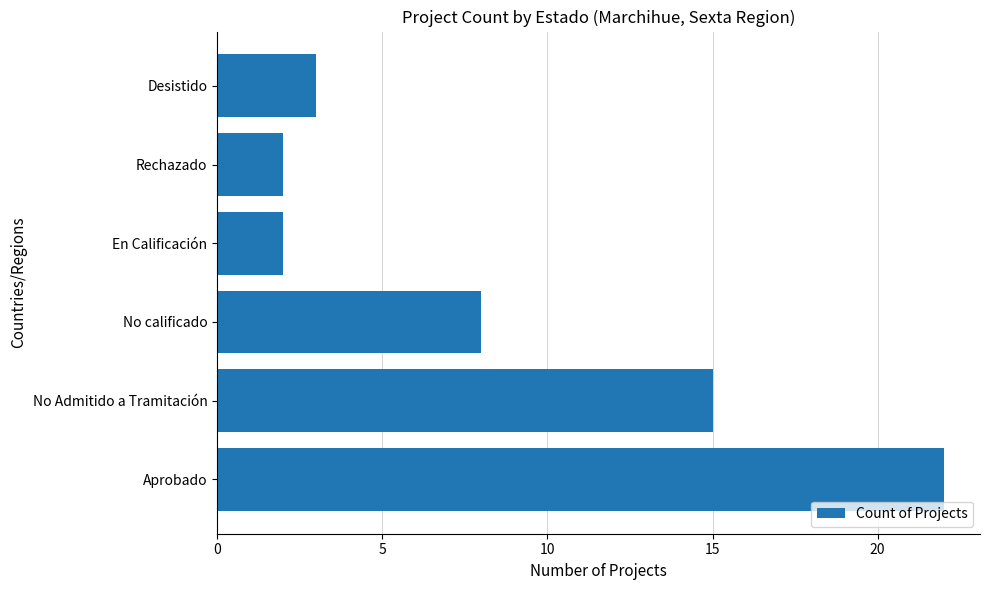

True or false: the data shows 13 at No calificado.

False